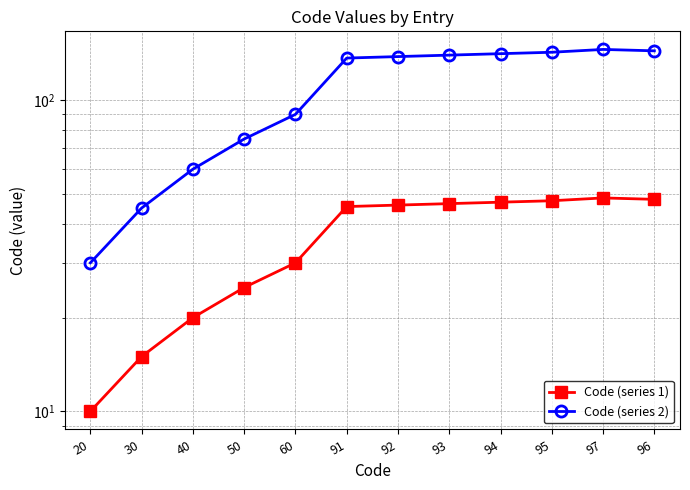

Is it true that Code (series 2) equals 47.6 at 91?

False